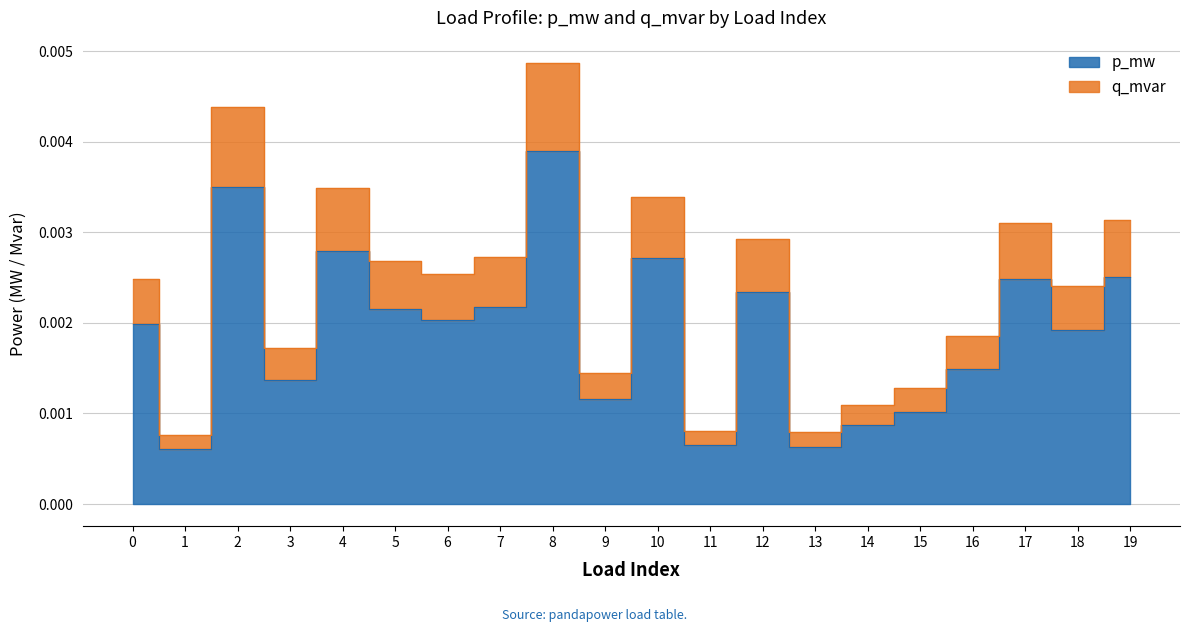

Where is p_mw nearest to the value 0?

1